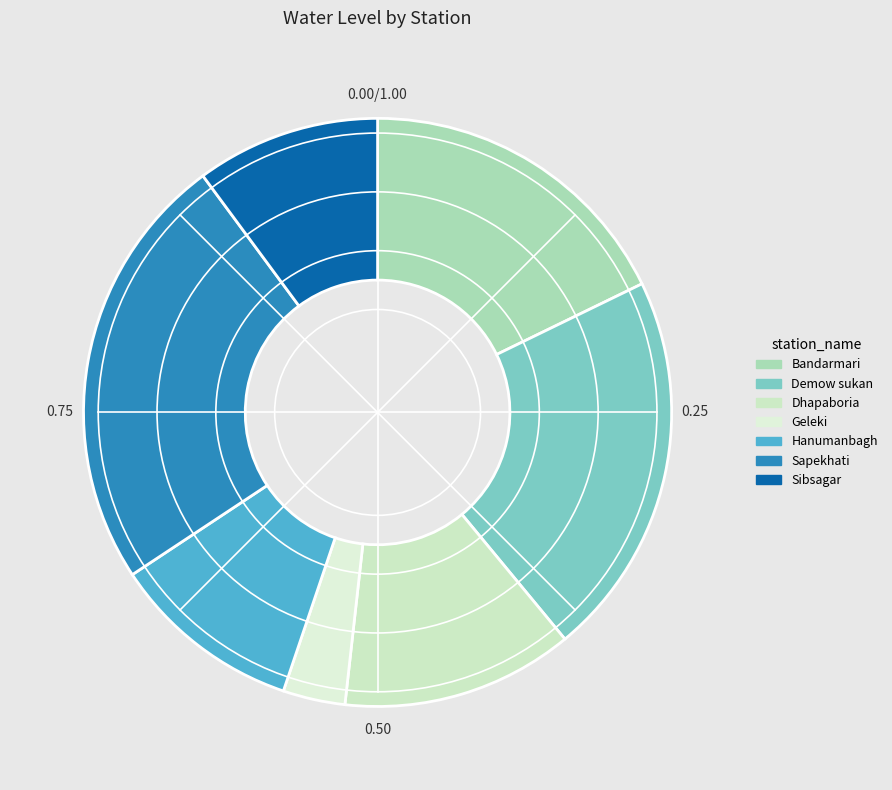

How many slices are in this pie chart?

7